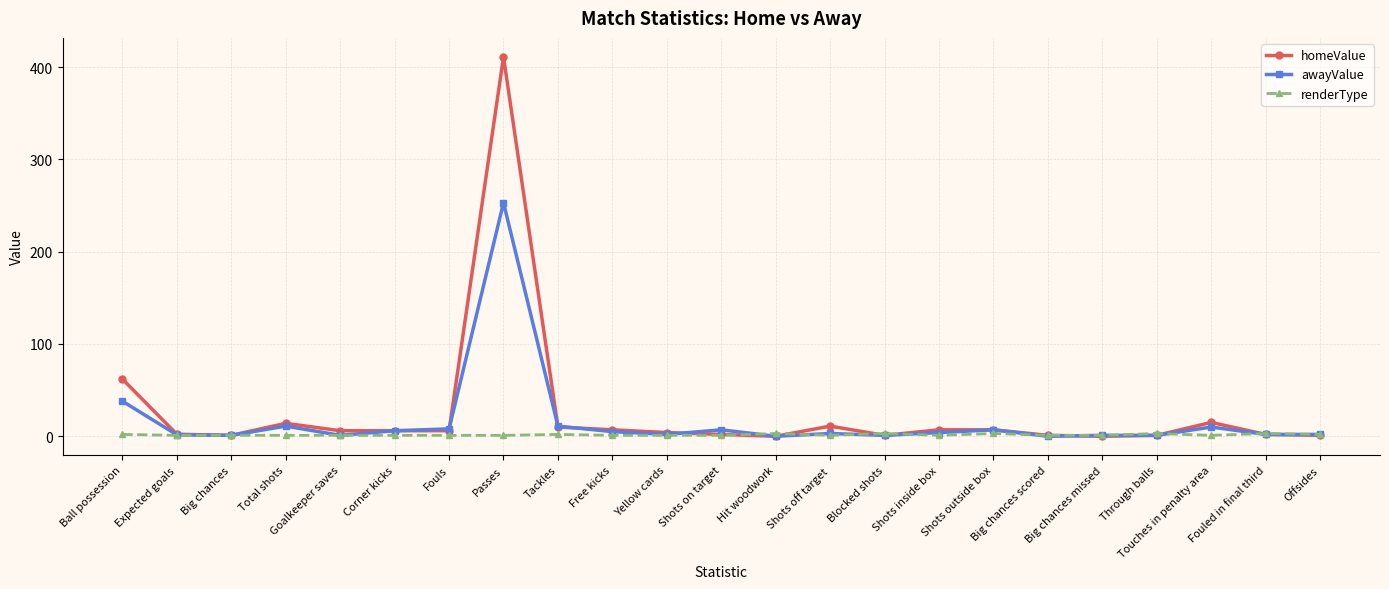

True or false: awayValue and homeValue cross at least once.

True